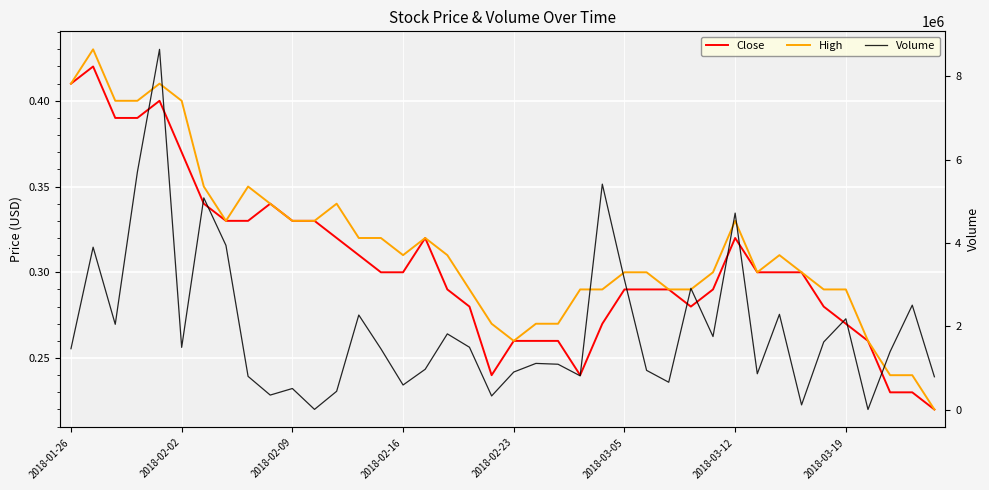

Read the Volume value at 9.

348700.0